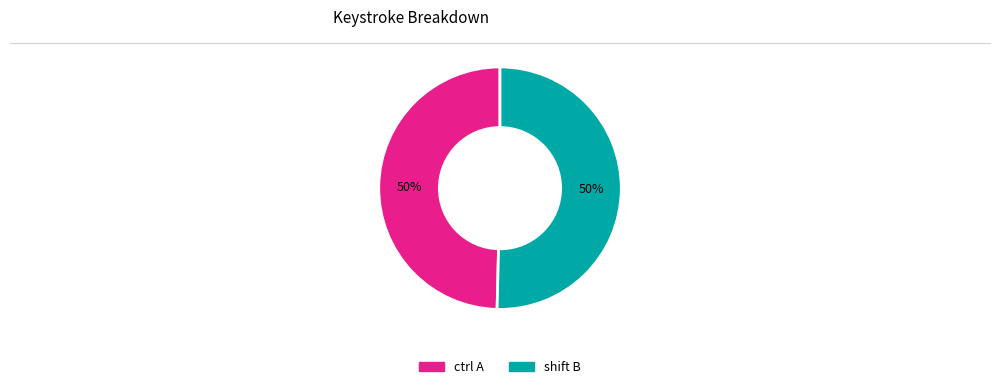

To the nearest percent, what is the combined percentage of shift B and ctrl A?

100%